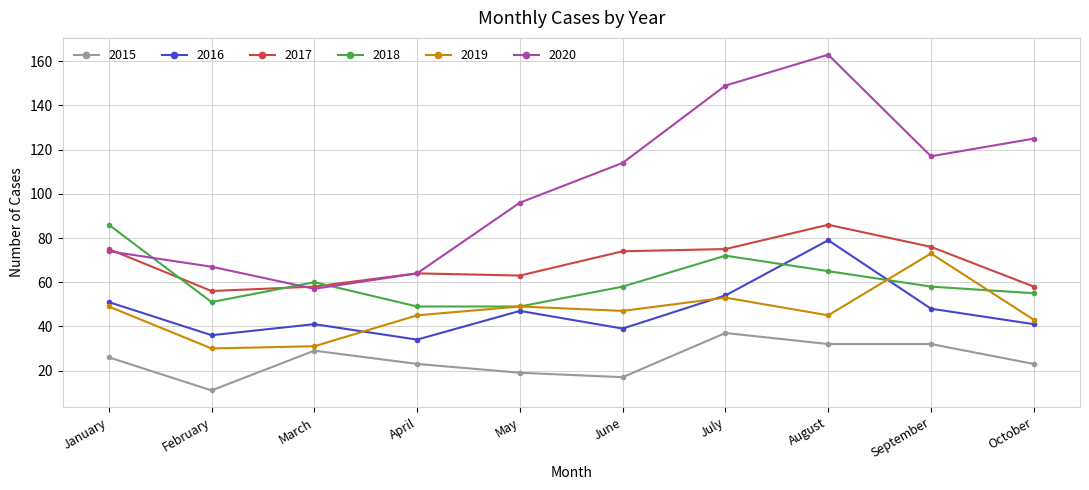

What is the maximum value shown in the chart?

163